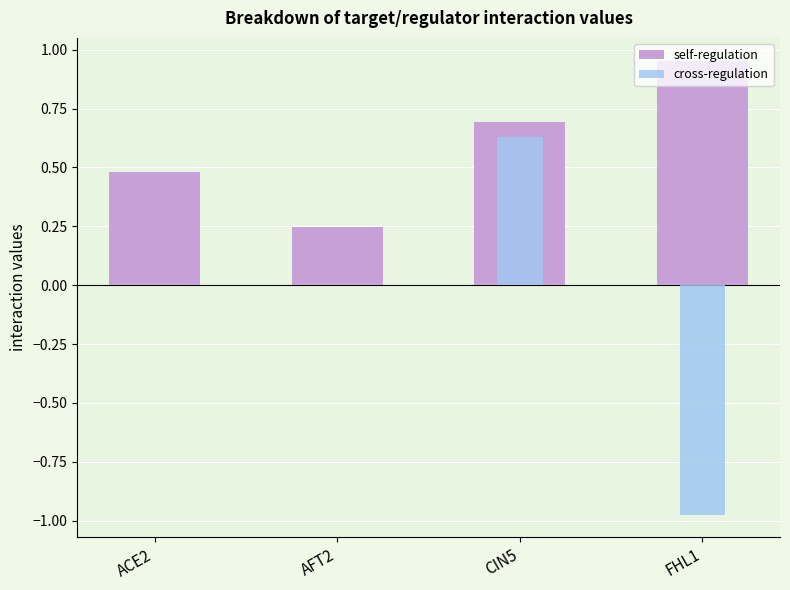

List the labels in order of cross-regulation value, largest first.

CIN5, ACE2, AFT2, FHL1